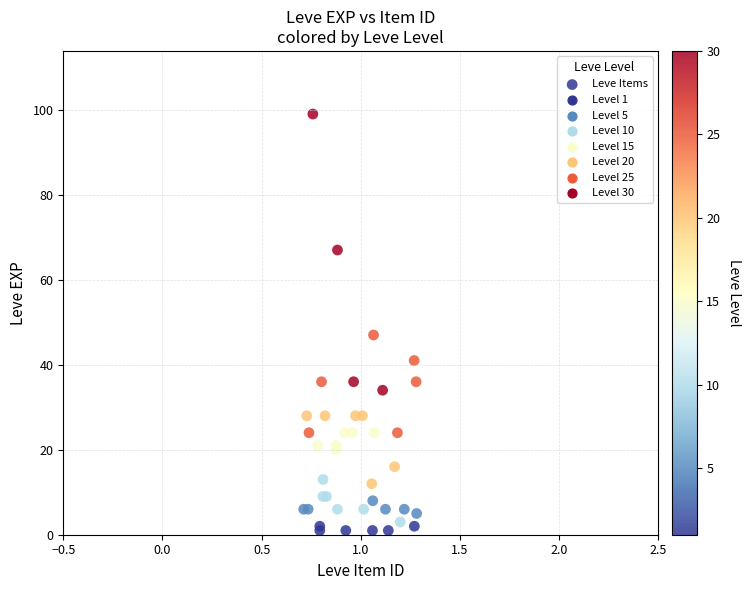

What Y value in the scatter plot is closest to 50?

47